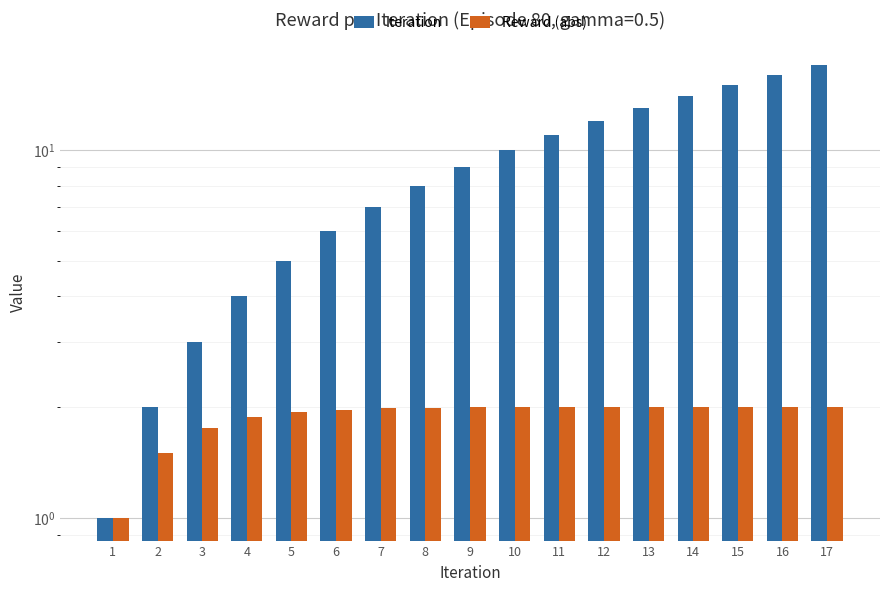

List the labels in order of Iteration value, smallest first.

1, 2, 3, 4, 5, 6, 7, 8, 9, 10, 11, 12, 13, 14, 15, 16, 17